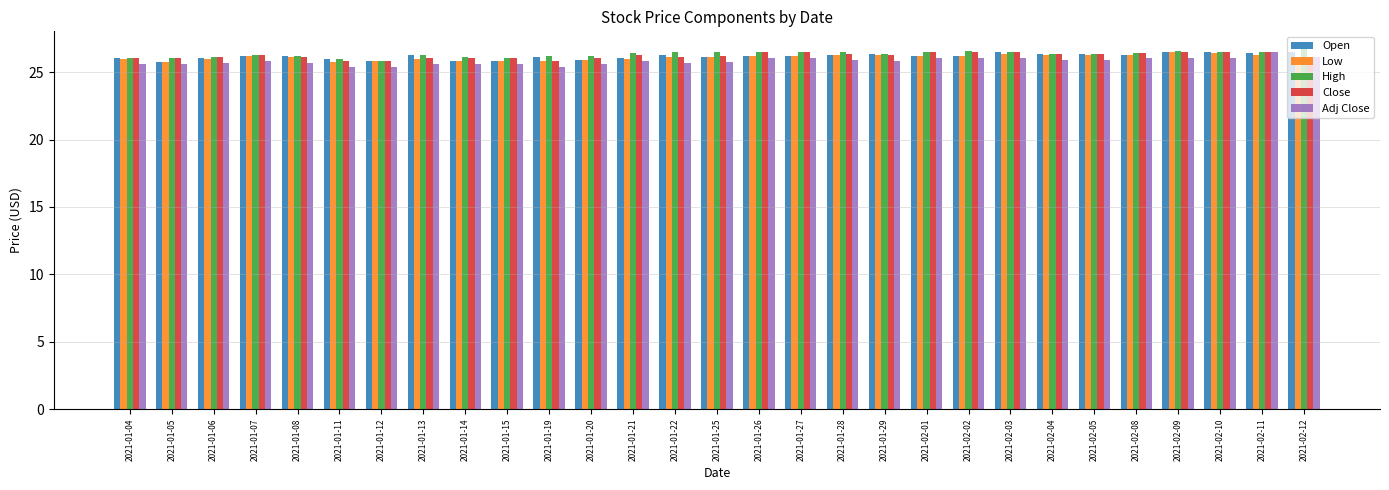

At how many categories does at least one series exceed 25?

29